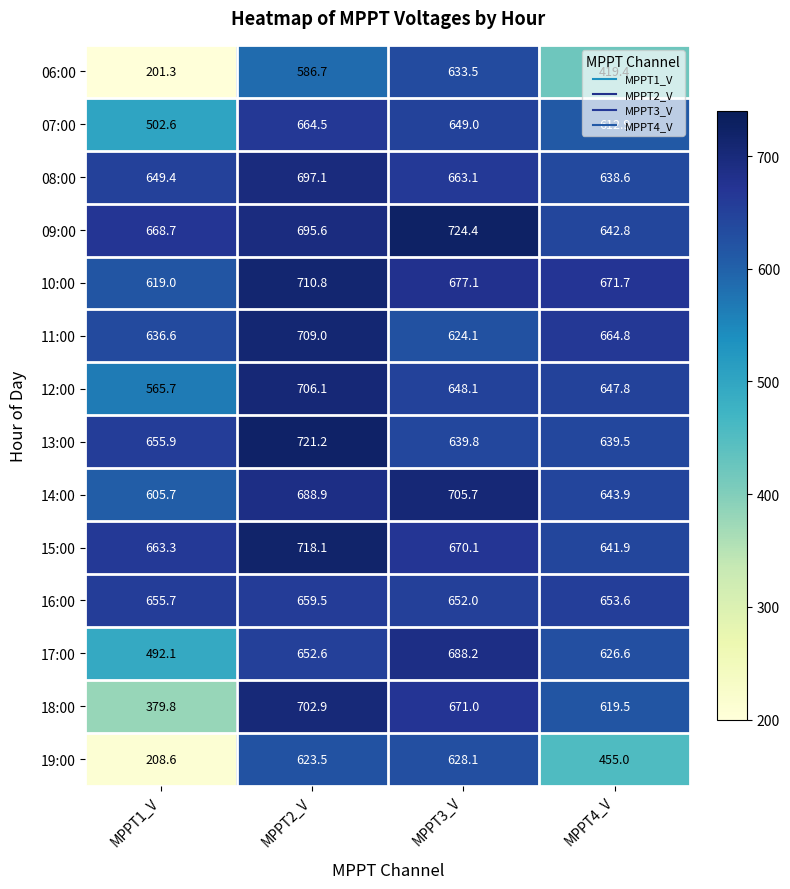

What is the sum of all 18:00 values?

2373.2